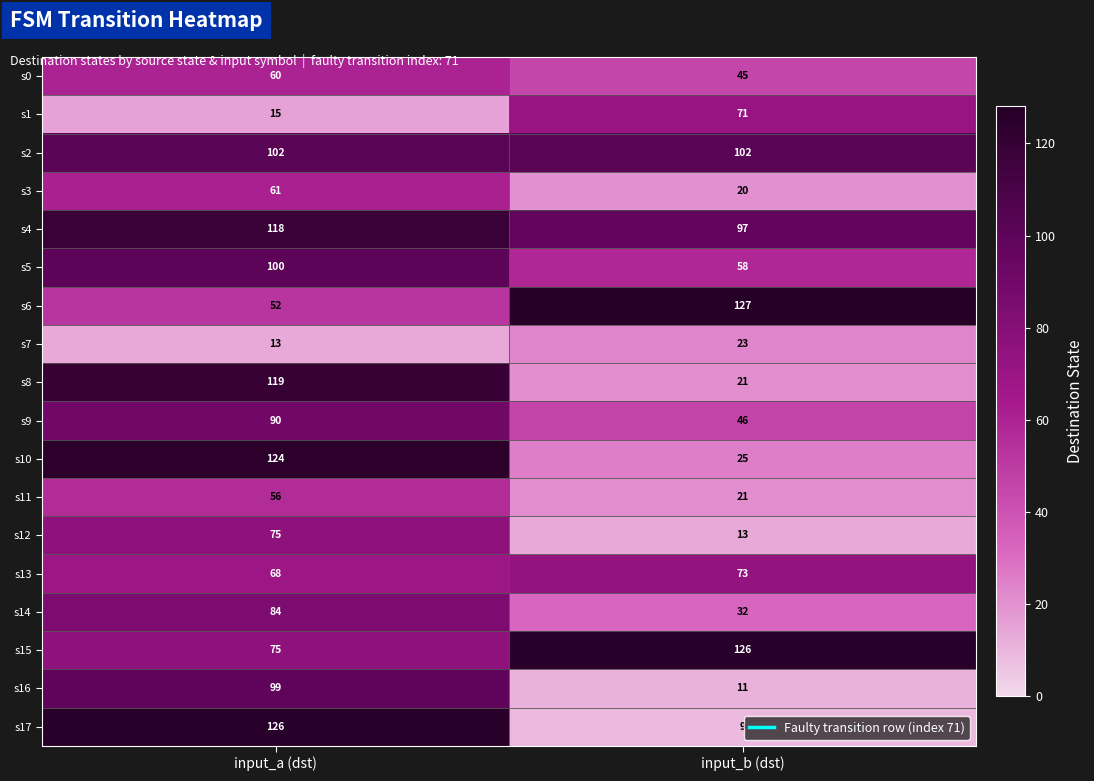

Rank the categories by s17 value from lowest to highest.

input_b (dst), input_a (dst)